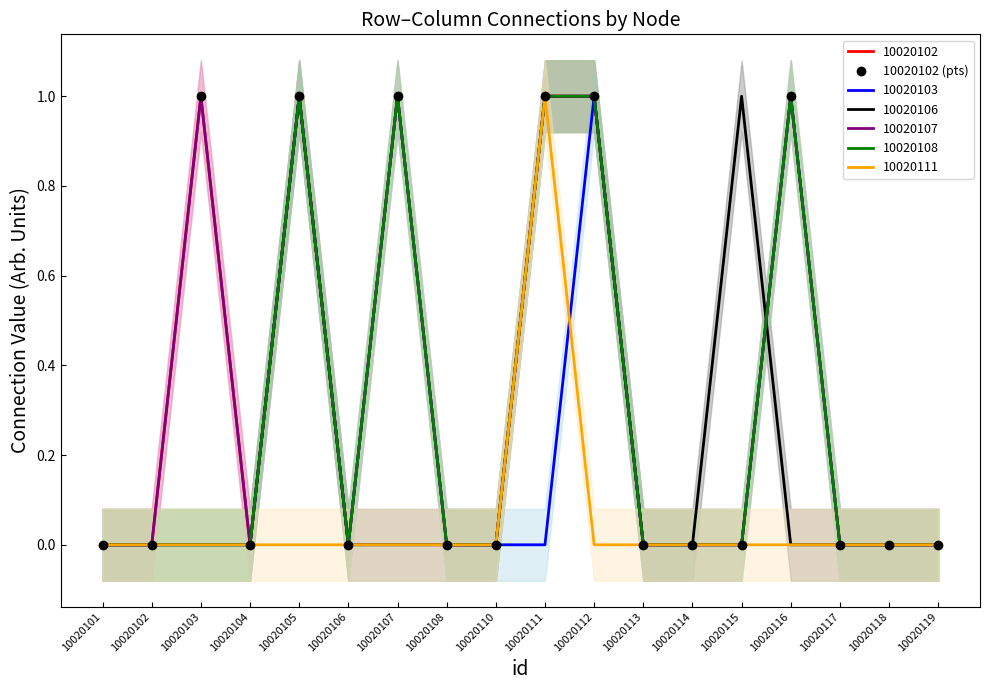

The value at 10020118 is 0. True or false?

False